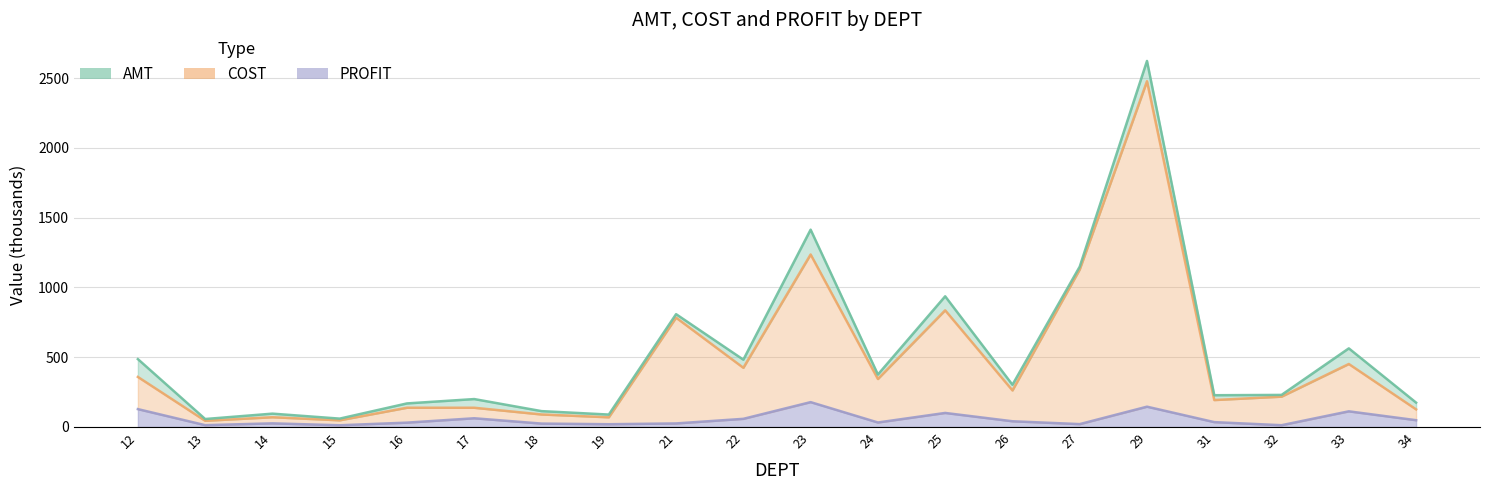

True or false: PROFIT and COST cross at least once.

False